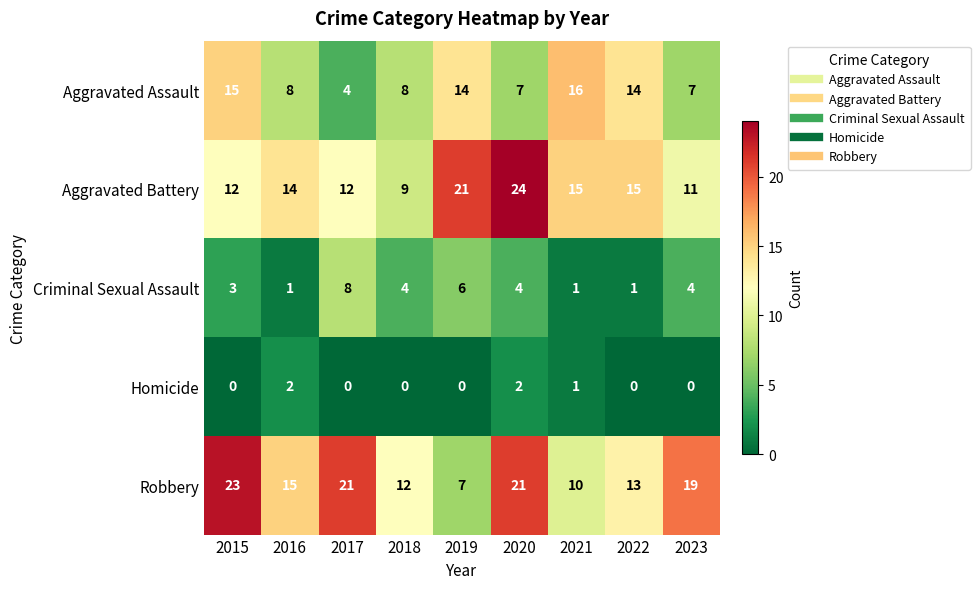

List the series in order of their peak value, lowest first.

Homicide, Criminal Sexual Assault, Aggravated Assault, Robbery, Aggravated Battery